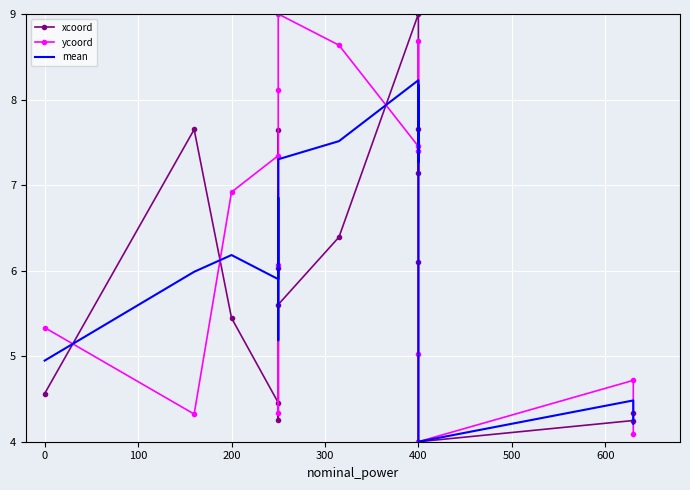

The value of xcoord at 500 is 4.3. True or false?

True